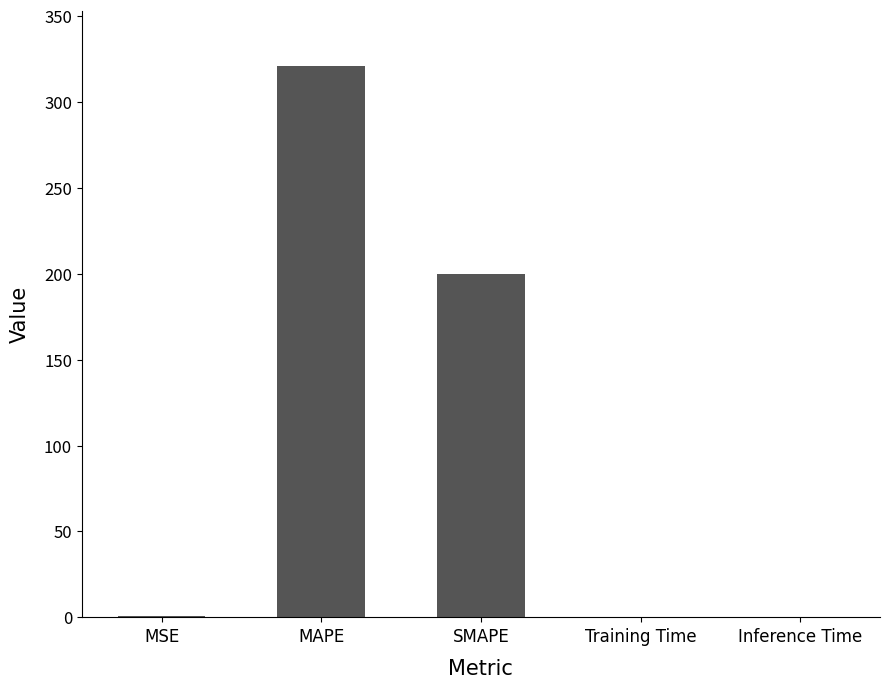

Where is the data nearest to the value 160?

SMAPE